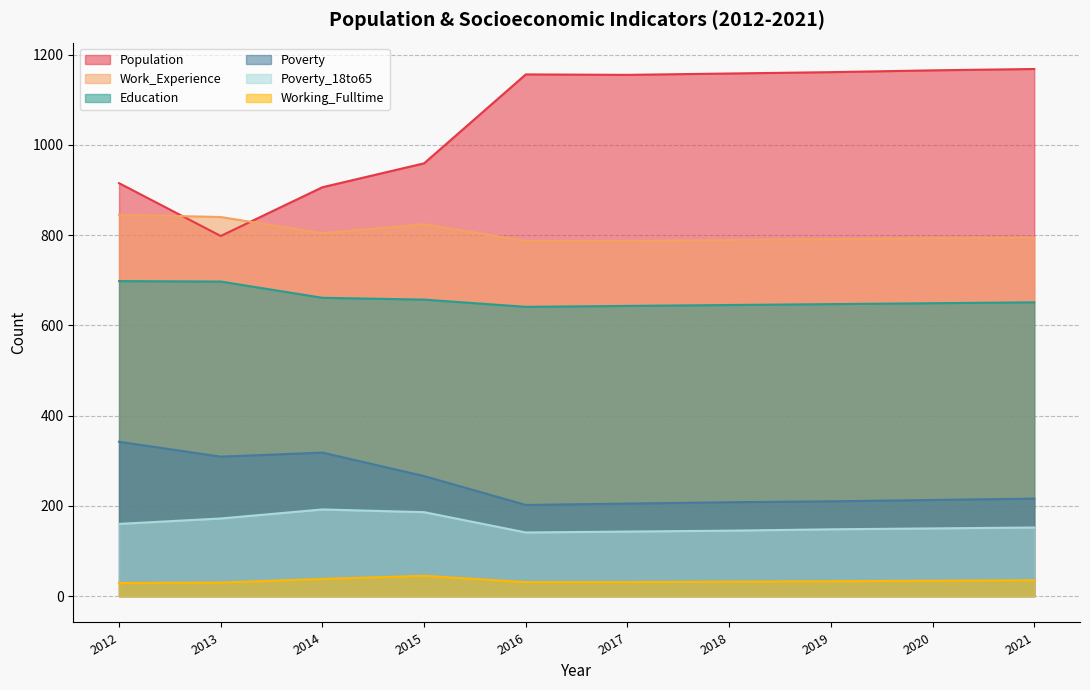

What is the maximum value shown in the chart?

1168